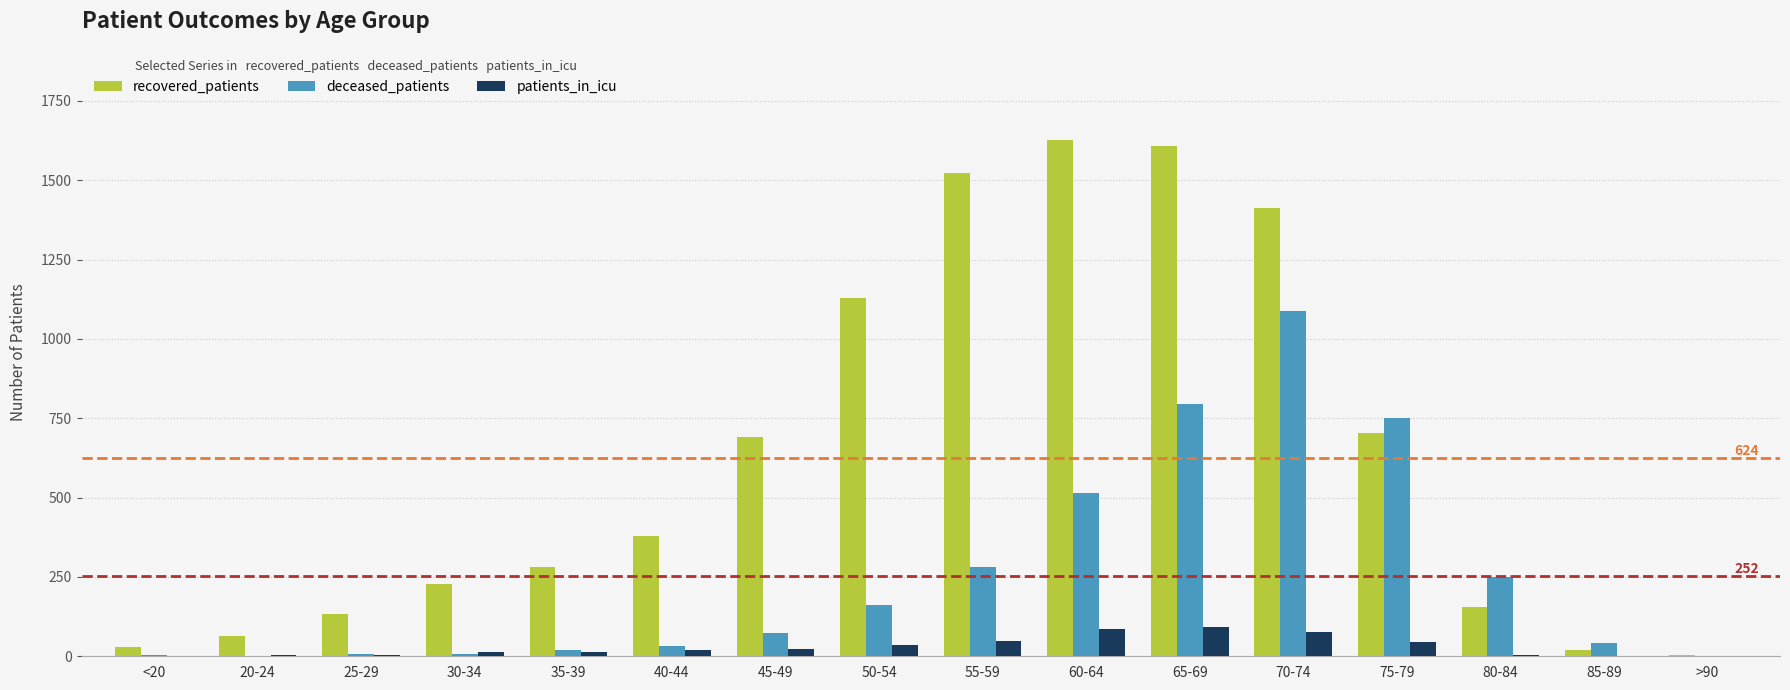

Between 65-69 and 75-79, which series saw the biggest shift?

recovered_patients